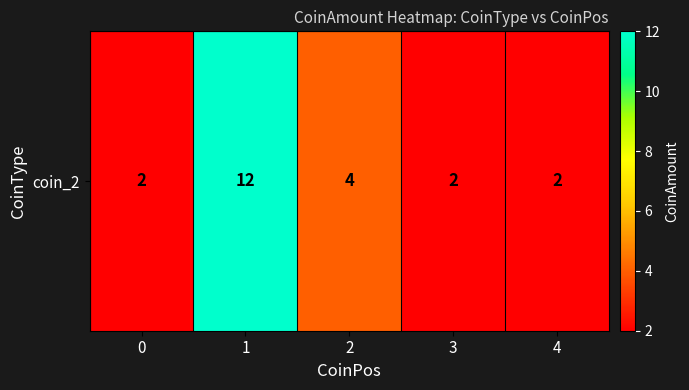

Rank the categories by value from lowest to highest.

0, 3, 4, 2, 1